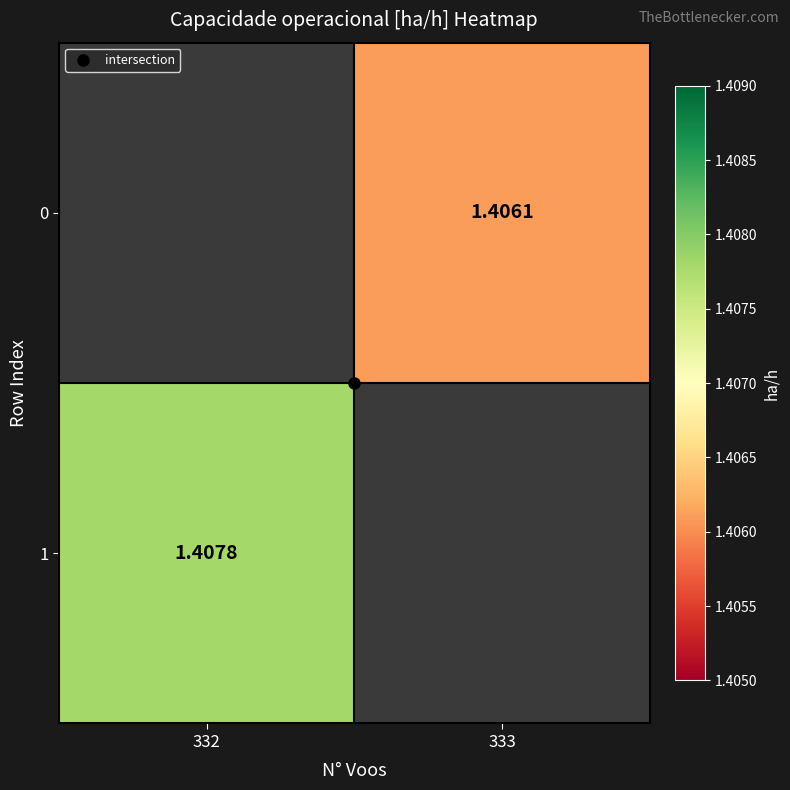

Is the value of 0 at 332 greater than the value of 1 at 333?

No